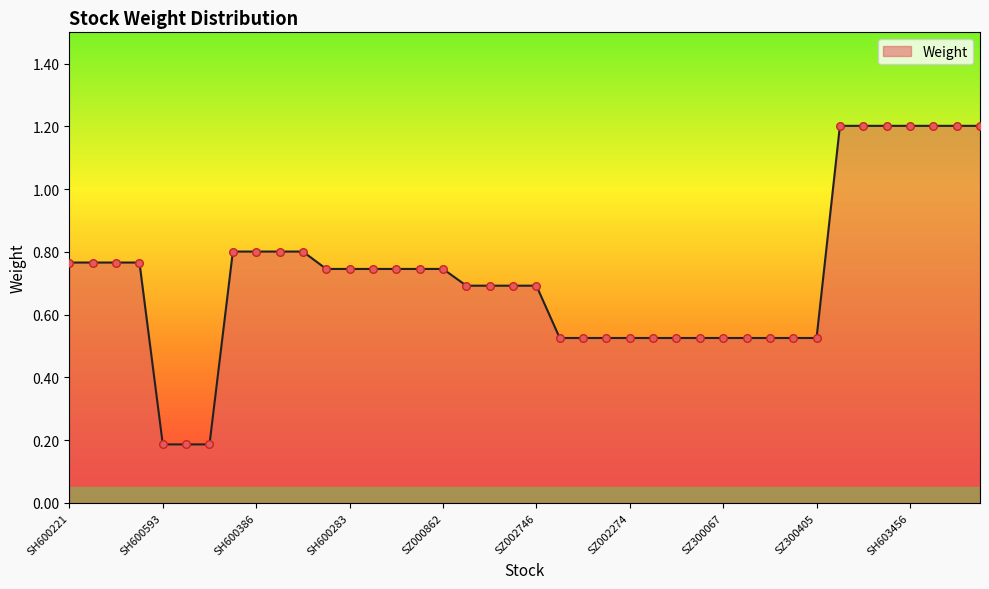

What is the maximum value shown in the chart?

1.2